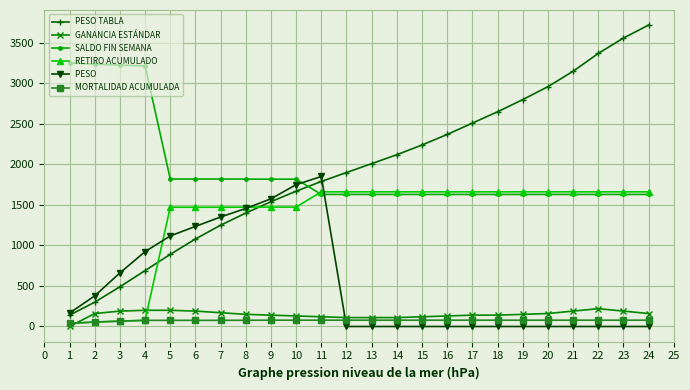

Count the number of categories in the chart.

24